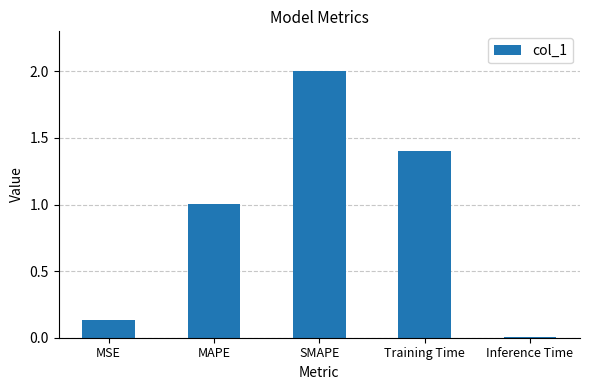

The chart shows a value of 1.0 at MAPE. True or false?

True